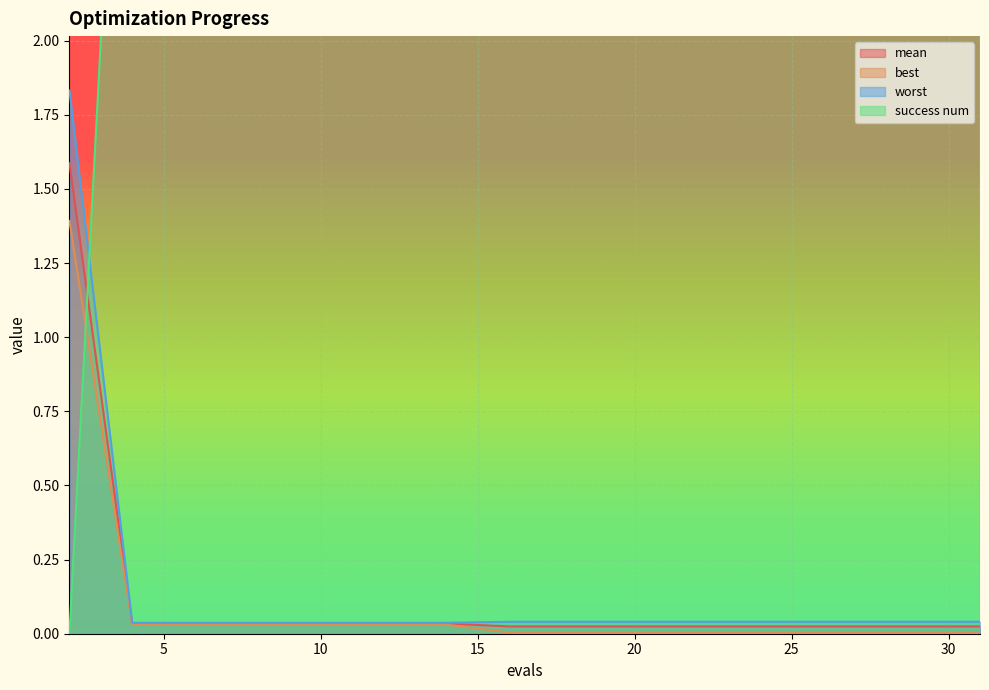

What is the maximum value shown in the chart?

4.0